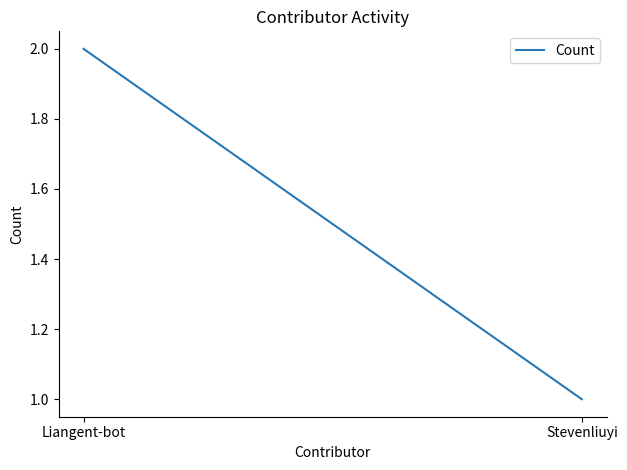

Reading right to left, what are all the values shown in this chart?

1	2